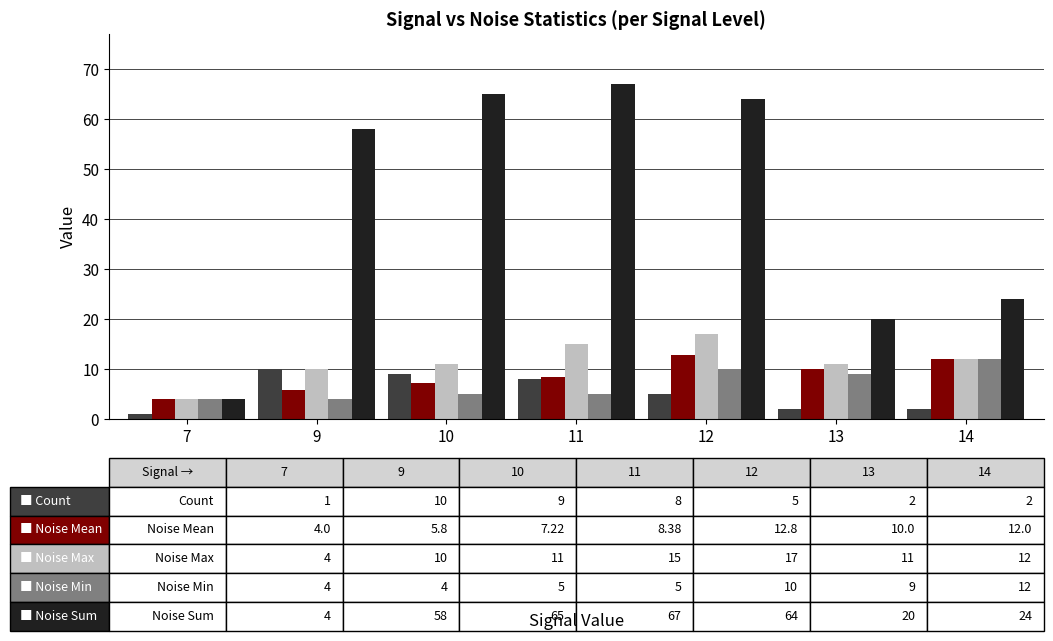

What is the total value across all series at 14?

62.0